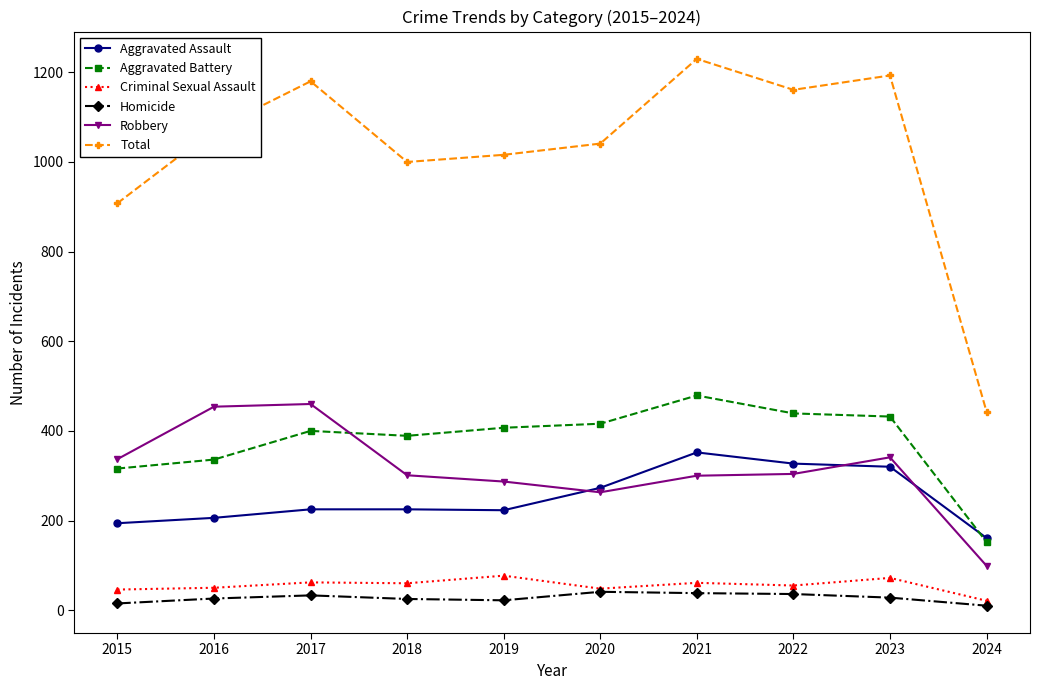

Is the value of Robbery at 2021 greater than the value of Homicide at 2023?

Yes